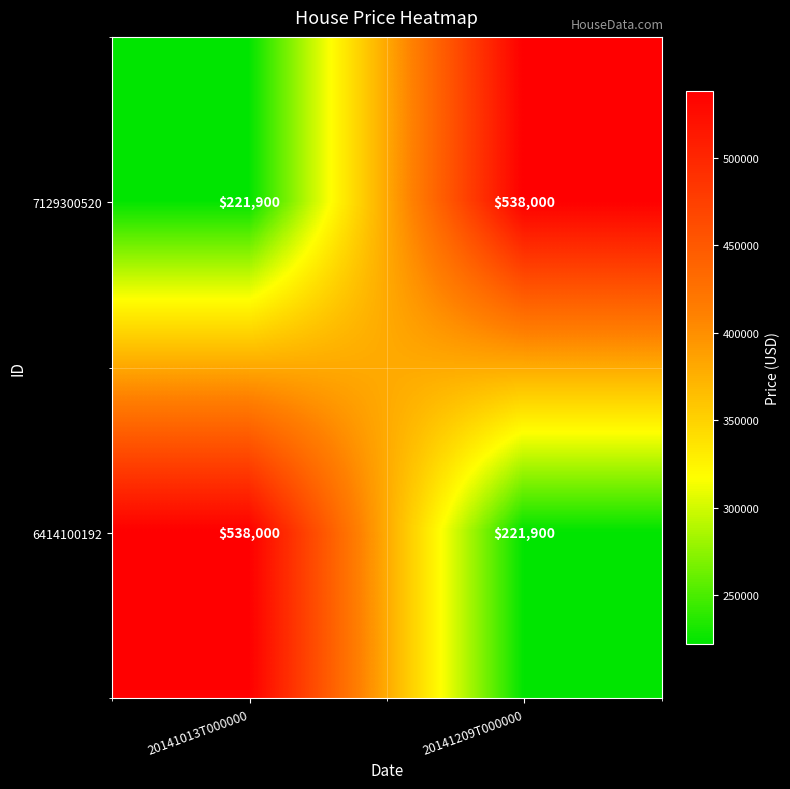

Reading right to left, extract all data points from this chart.

7129300520: 20141209T000000=538000	20141013T000000=221900
6414100192: 20141209T000000=221900	20141013T000000=538000